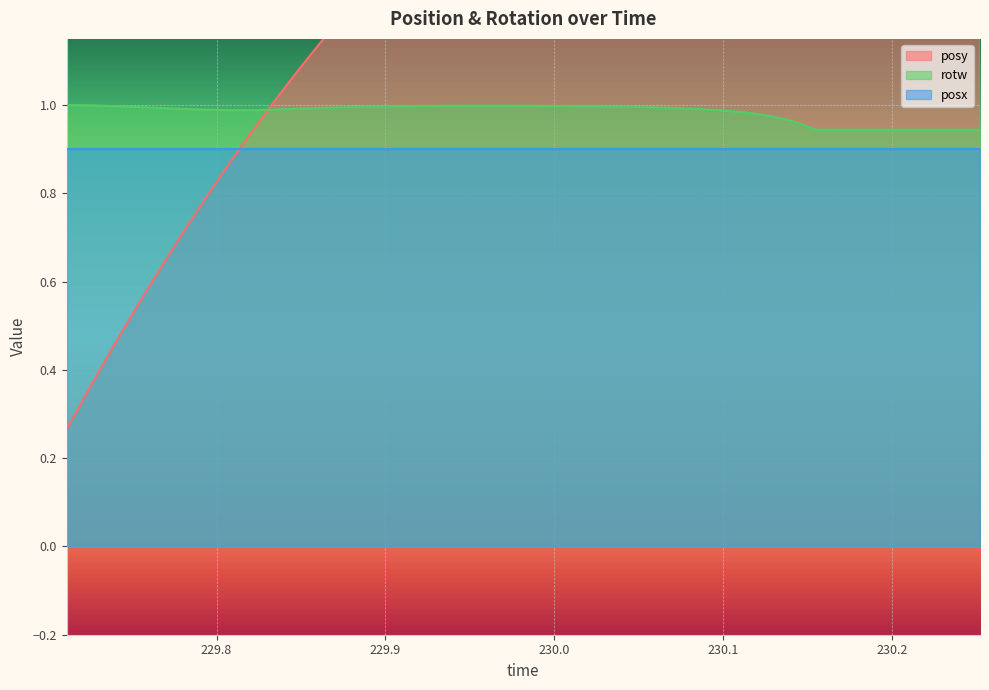

Reading left to right, extract all data points from this chart.

posy: 0.3	0.4	0.5	0.5	0.6	0.7	0.8	0.9	0.9	1.0	1.1	1.2	1.2	1.3	1.3	1.4	1.4	1.5	1.5	1.6	1.6	1.6	1.7	1.7	1.7	1.8	1.8	1.8	1.8	1.8	1.8	1.8	1.8	1.8	1.8	1.8	1.8	1.8	1.8	1.8
rotw: 1.0	1.0	1.0	1.0	1.0	1.0	1.0	1.0	1.0	1.0	1.0	1.0	1.0	1.0	1.0	1.0	1.0	1.0	1.0	1.0	1.0	1.0	1.0	1.0	1.0	1.0	1.0	1.0	1.0	1.0	1.0	1.0	0.9	0.9	0.9	0.9	0.9	0.9	0.9	0.9